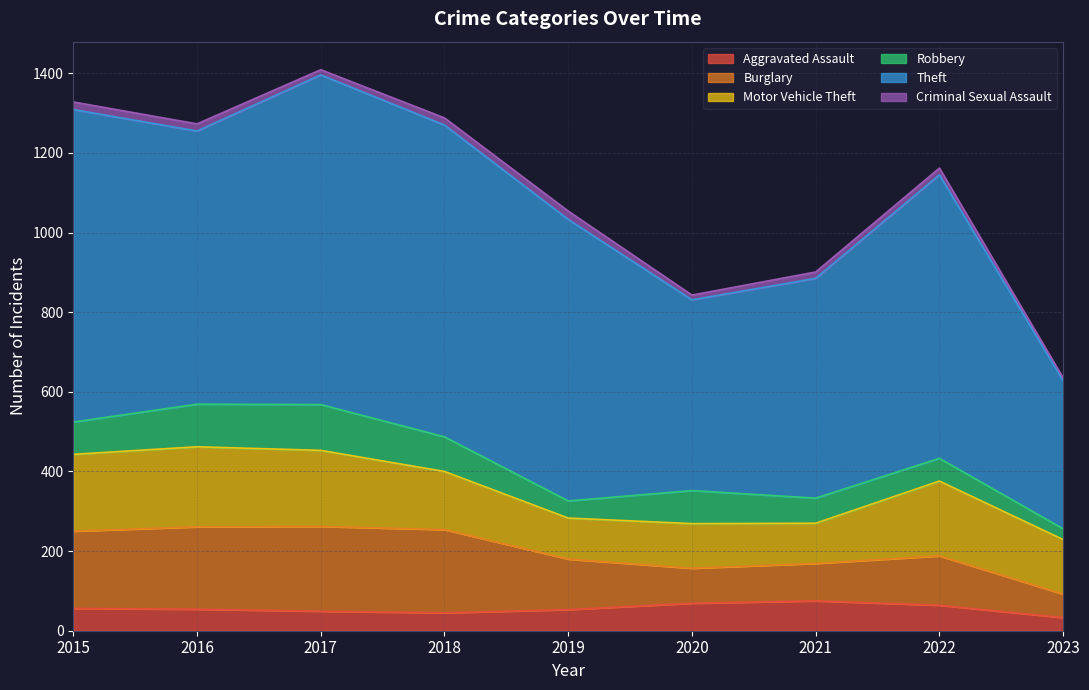

Rank the series by their maximum value, from lowest to highest.

Criminal Sexual Assault, Aggravated Assault, Robbery, Motor Vehicle Theft, Burglary, Theft